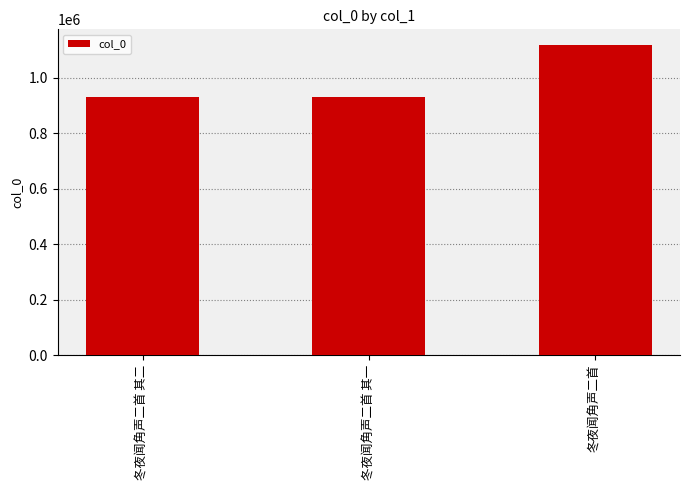

What is the label of the 3rd bar from the right?

冬夜闻角声二首 其二